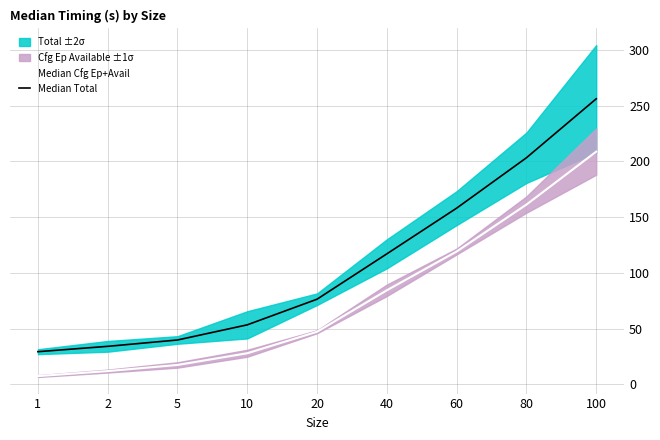

The value of Median Total at 5 is 39.8. True or false?

True